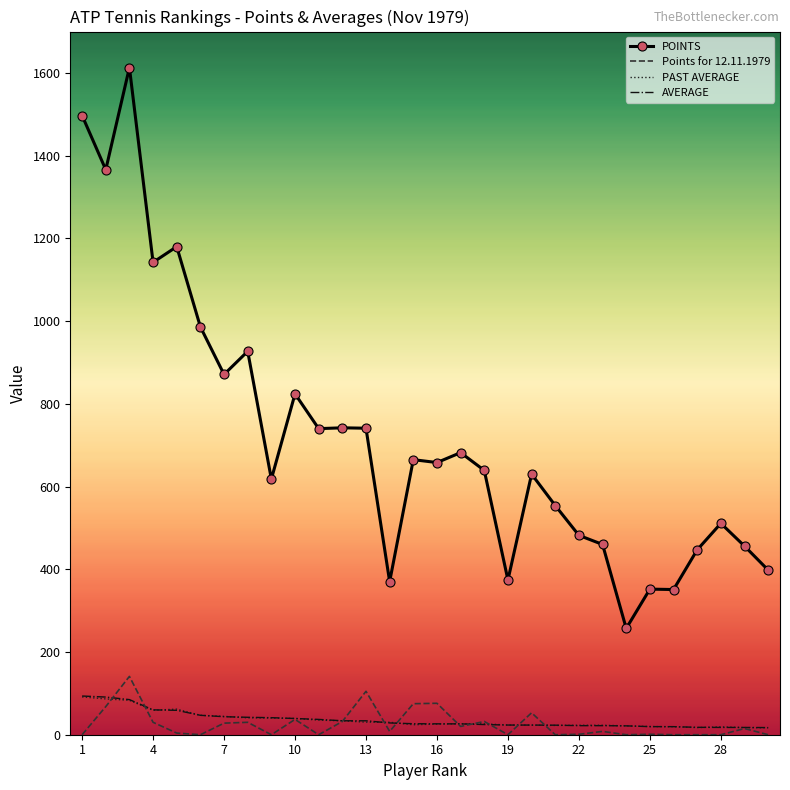

What is the average value of the Points for 12.11.1979 series?

25.5